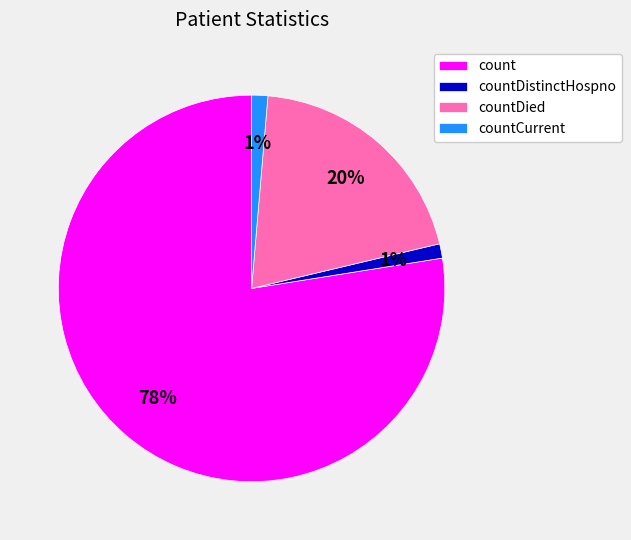

What is the largest slice in the pie chart?

count